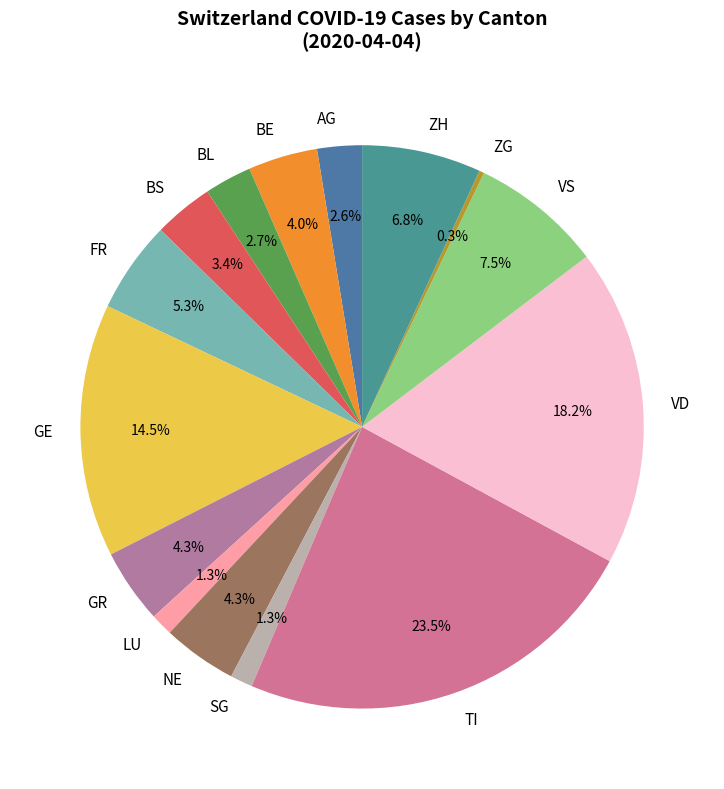

Count the number of slices in the pie.

15